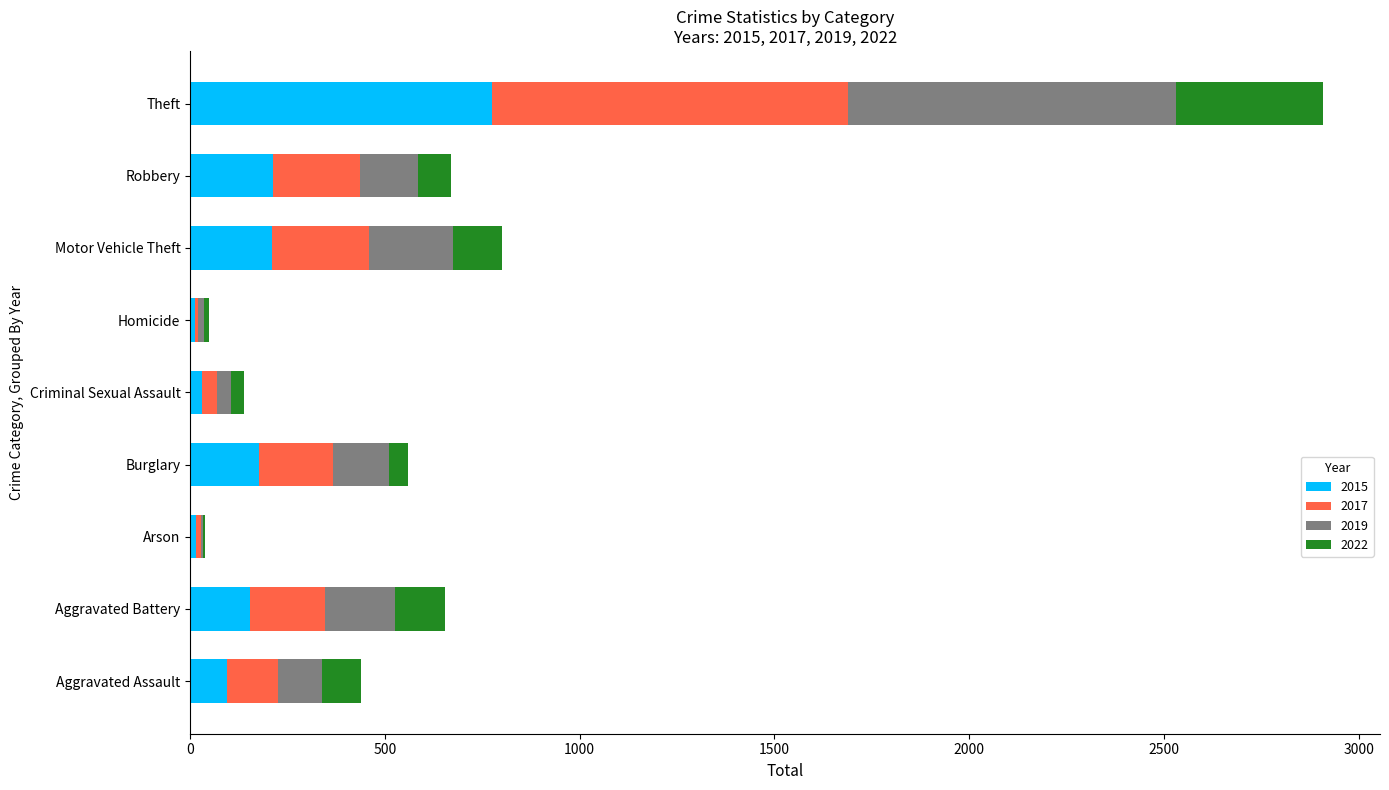

What is the highest value of the 2015 series?

774